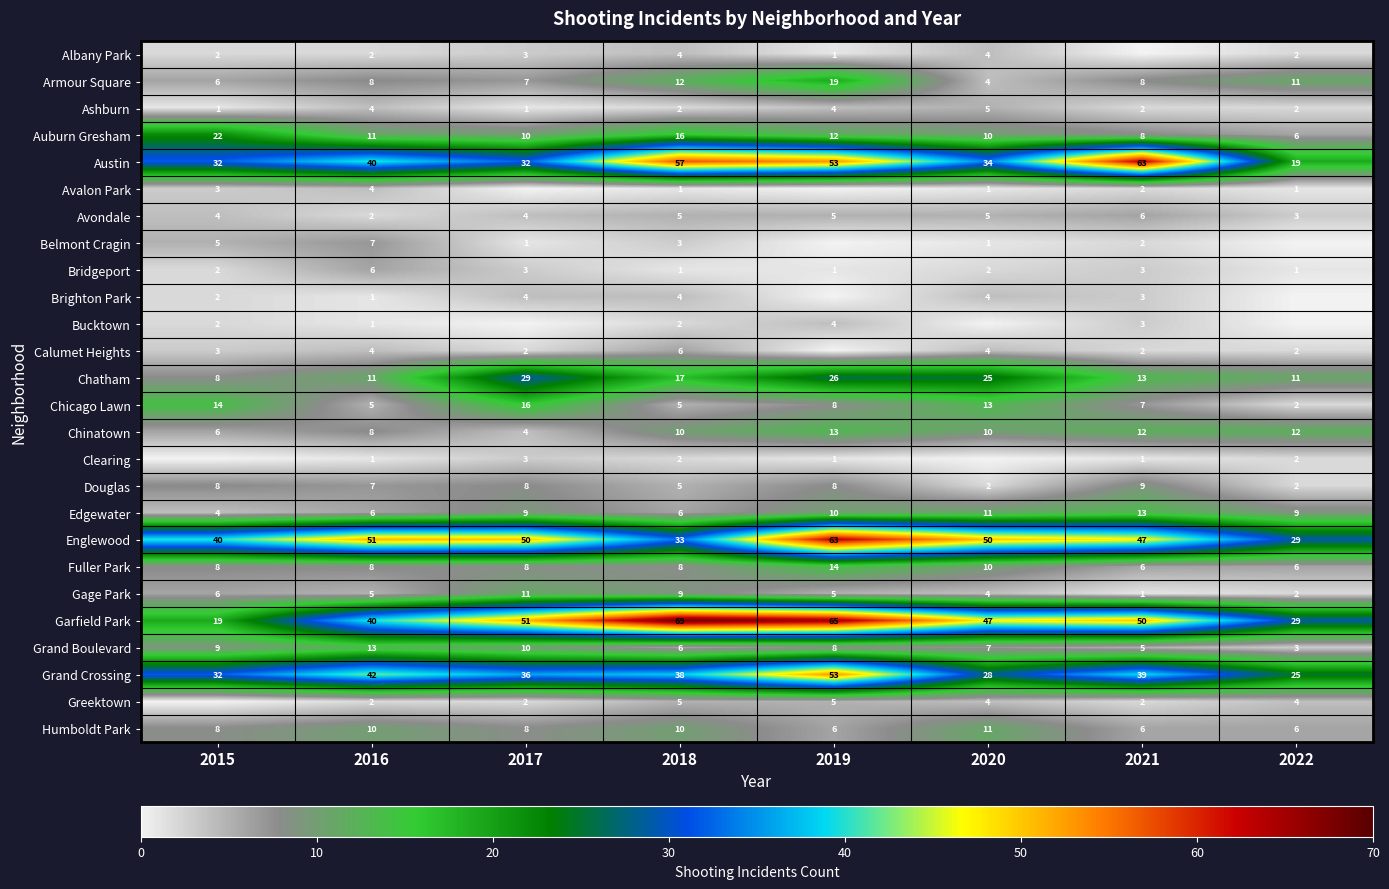

Is it true that Auburn Gresham equals 2 at 2021?

False